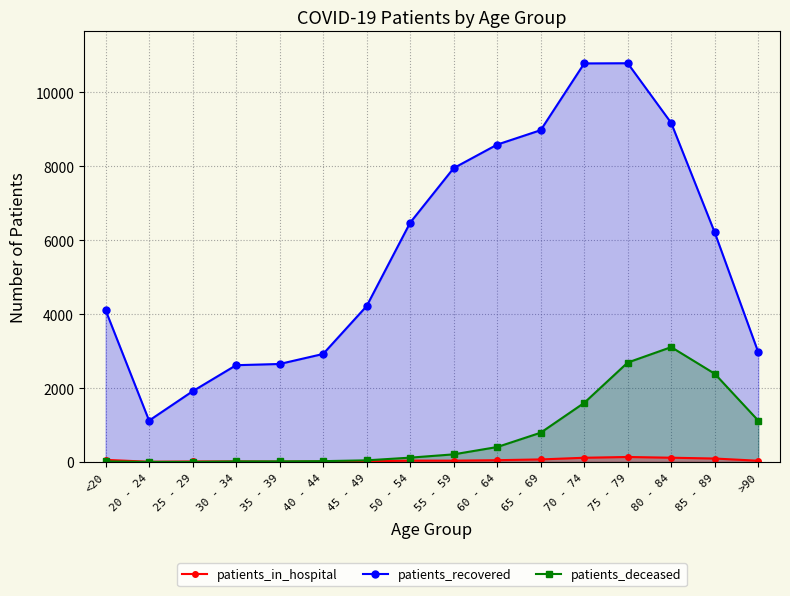

True or false: patients_in_hospital and patients_deceased intersect in this chart.

False